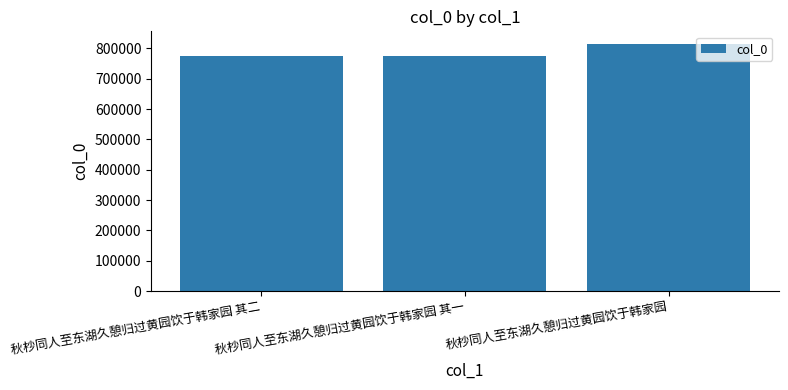

What is the ratio of the value at 秋杪同人至东湖久憩归过黄园饮于韩家园 其二 to the value at 秋杪同人至东湖久憩归过黄园饮于韩家园 其一?

1.0